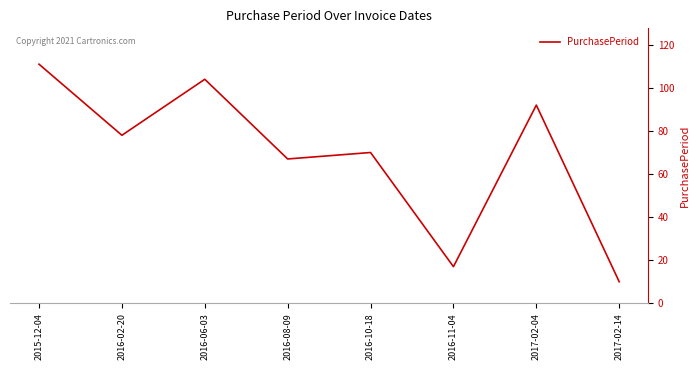

Which category has the lowest value across all series?

2017-02-14